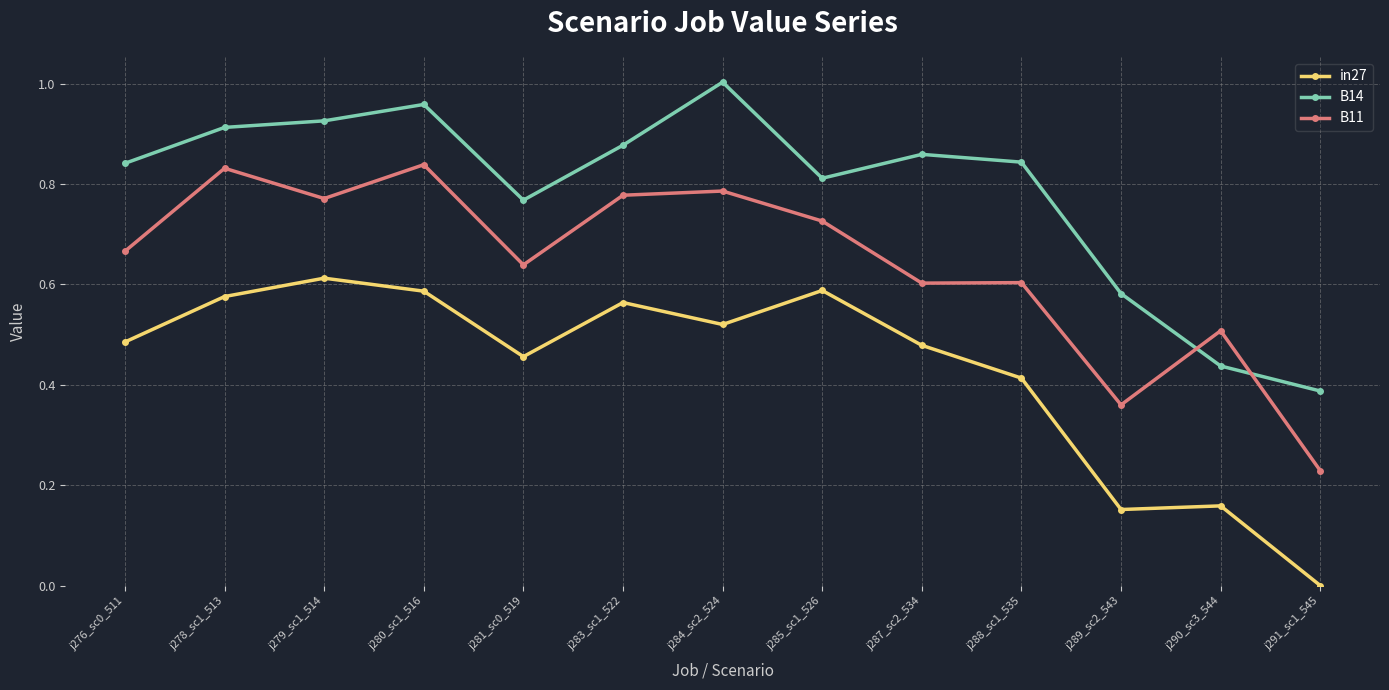

Where do B14 and B11 first cross each other?

j289_sc2_543 and j290_sc3_544